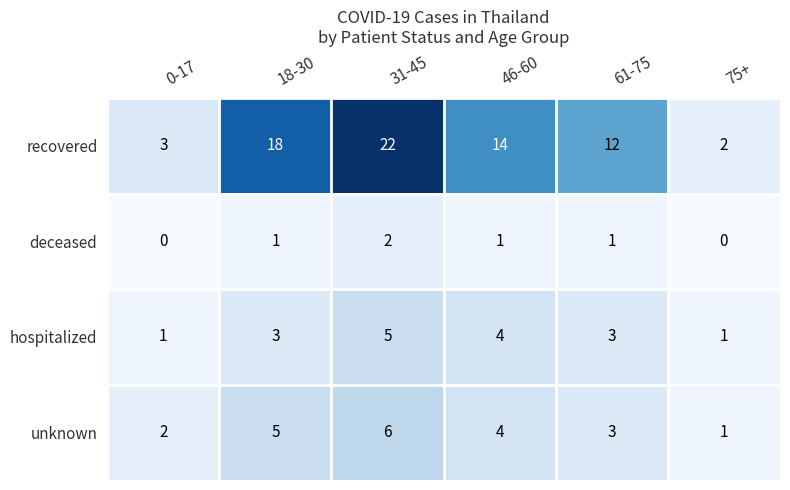

Reading left to right, extract all data points from this chart.

recovered: 0-17=3	18-30=18	31-45=22	46-60=14	61-75=12	75+=2
deceased: 0-17=0	18-30=1	31-45=2	46-60=1	61-75=1	75+=0
hospitalized: 0-17=1	18-30=3	31-45=5	46-60=4	61-75=3	75+=1
unknown: 0-17=2	18-30=5	31-45=6	46-60=4	61-75=3	75+=1